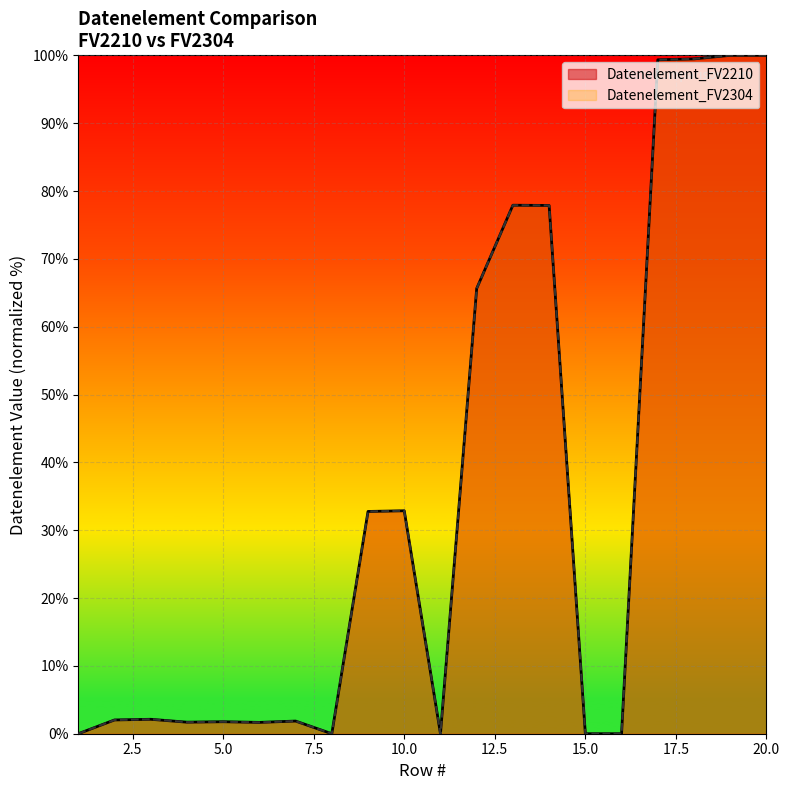

Rank the series at 7 from lowest to highest value.

Datenelement_FV2210, Datenelement_FV2304